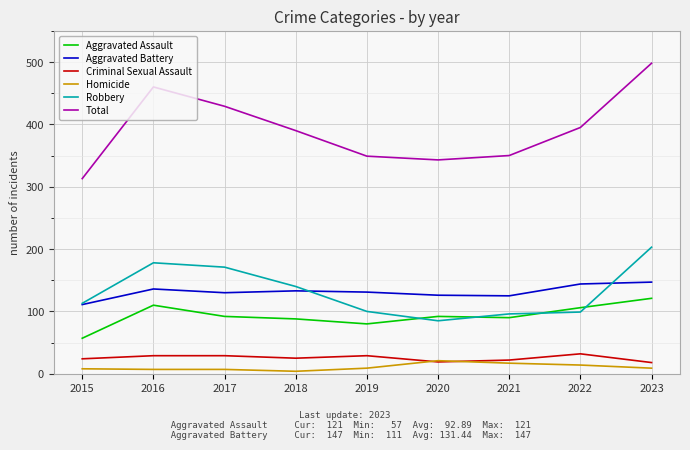

True or false: Robbery has a value of 99 at 2022.

True